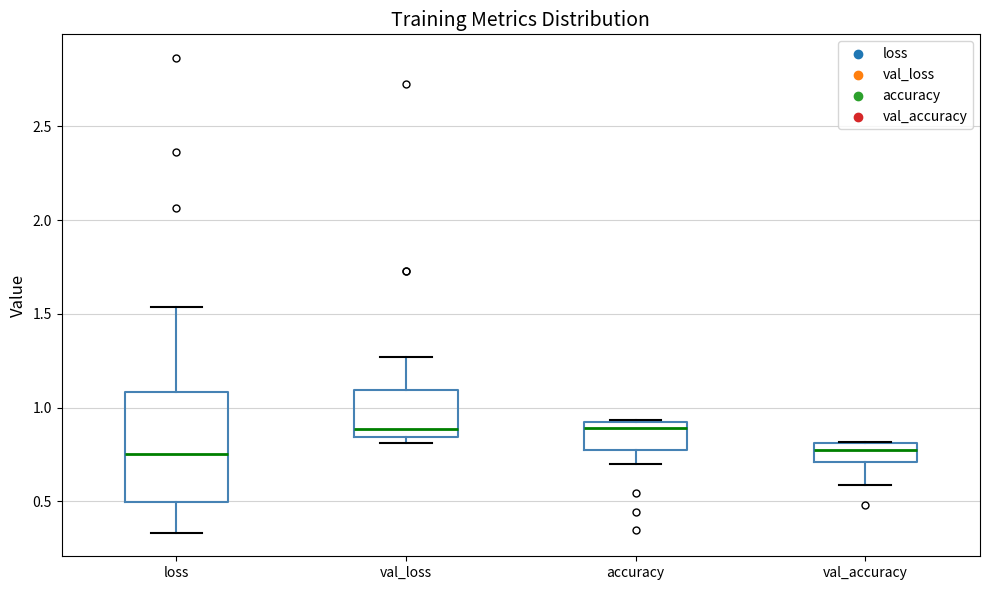

Comparing the boxes themselves (not the whiskers), which one is the tallest?

loss